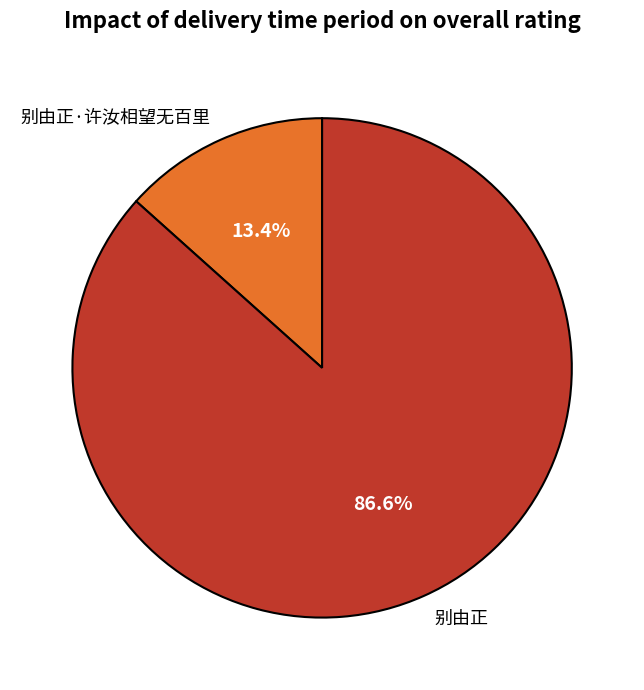

Is there any slice that represents more than half of the pie?

Yes